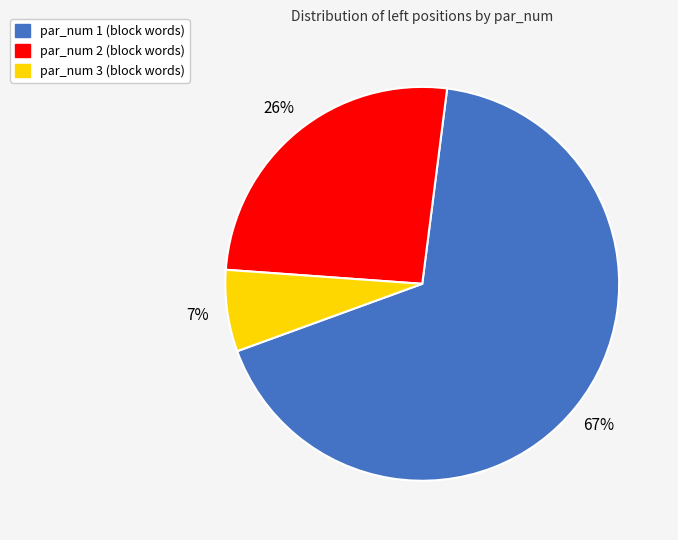

To the nearest percent, what is the average slice percentage?

33%